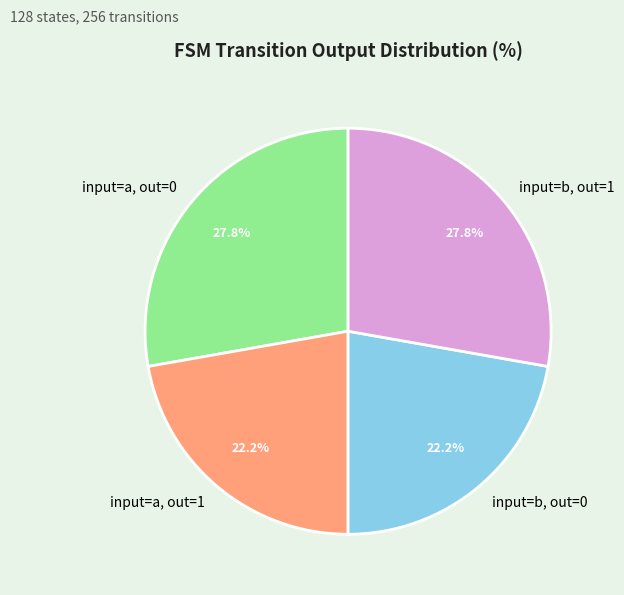

Is there a majority slice in this chart?

No